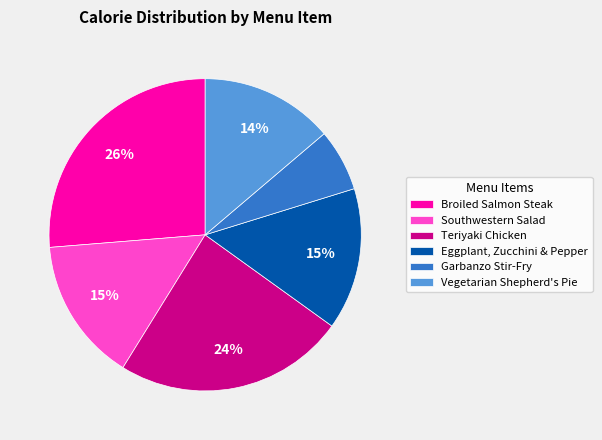

Is Teriyaki Chicken the majority of the pie?

No